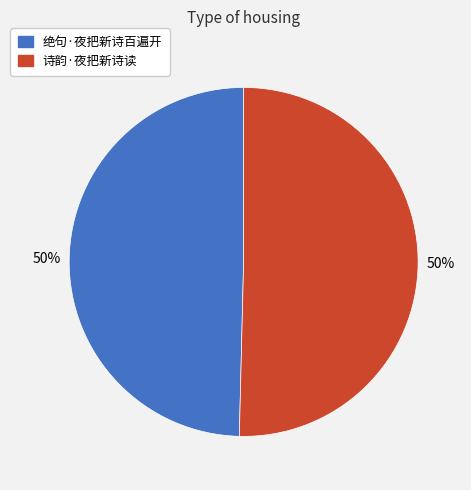

Do 诗韵·夜把新诗读 and 绝句·夜把新诗百遍开 together represent more than half of the pie?

Yes